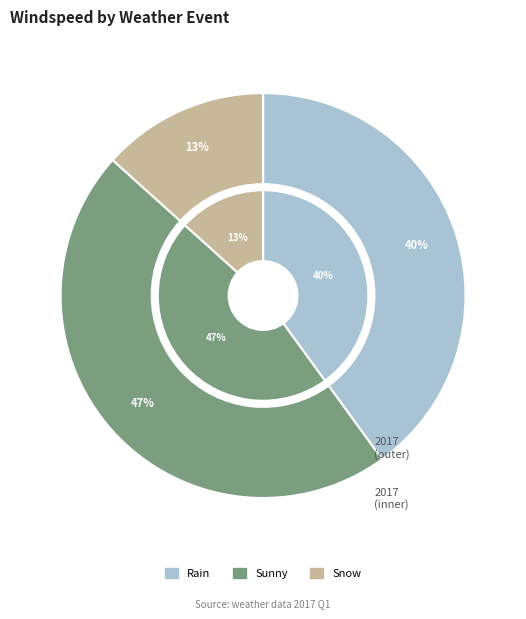

True or false: Rain accounts for 40% of the total.

True